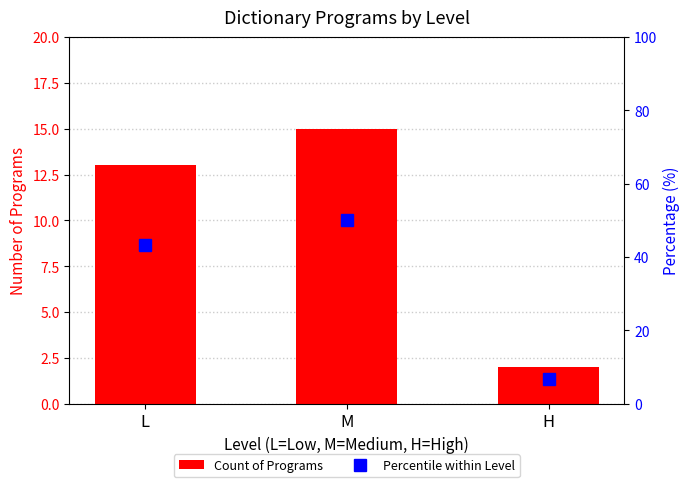

At H, list the series in order from largest to smallest.

Percentile within Level, Count of Programs